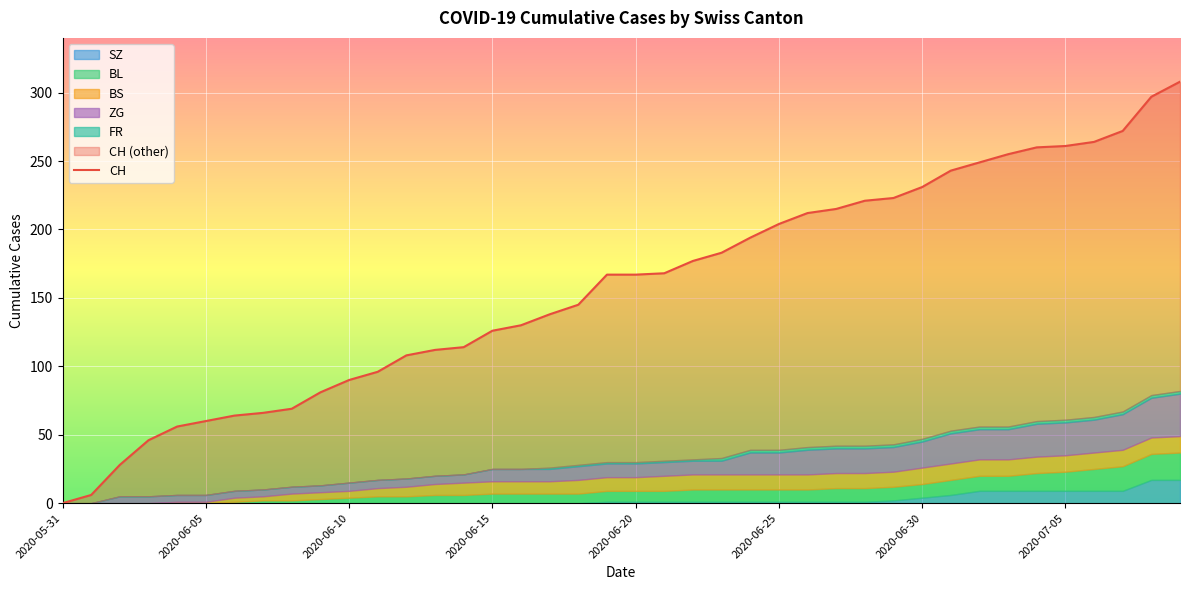

At 2020-06-07, list the series in order from largest to smallest.

CH, ZG, BS, BL, SZ, FR